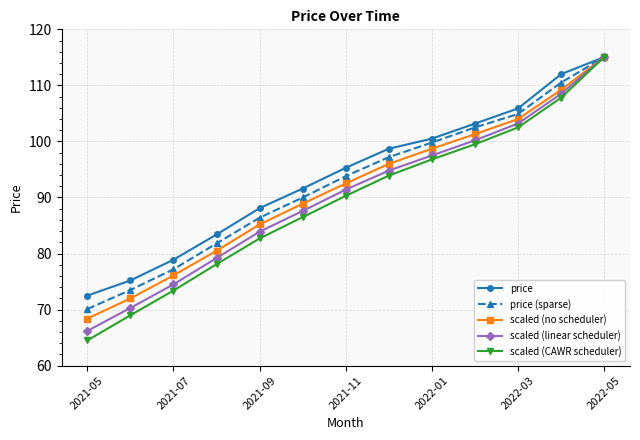

Which series has the largest range (max minus min)?

scaled (CAWR scheduler)